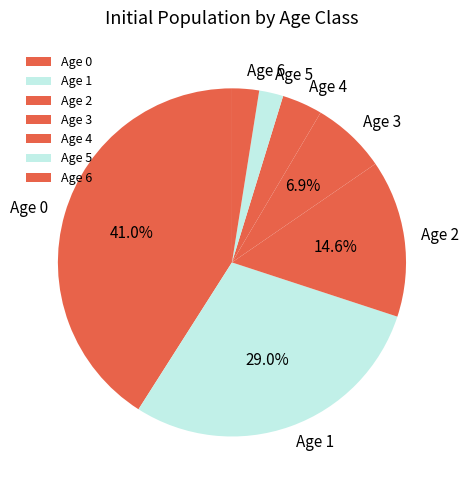

Which category has the biggest portion of the pie?

Age 0